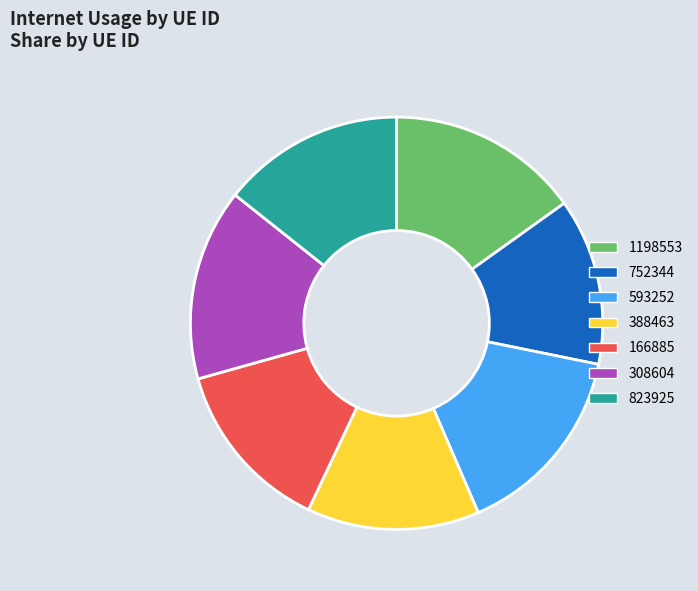

Combined, do 166885 and 752344 account for over 50%?

No